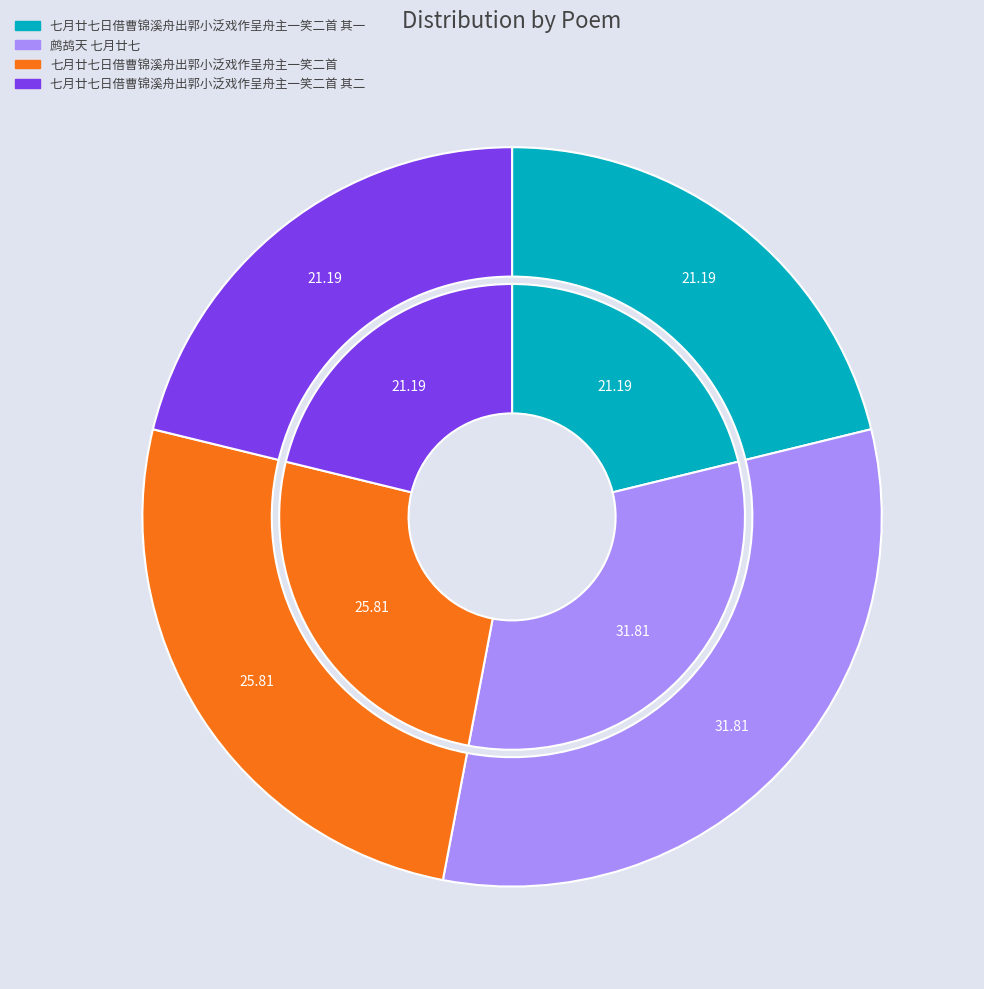

Is it true that 鹧鸪天 七月廿七 is 32% of the pie?

True